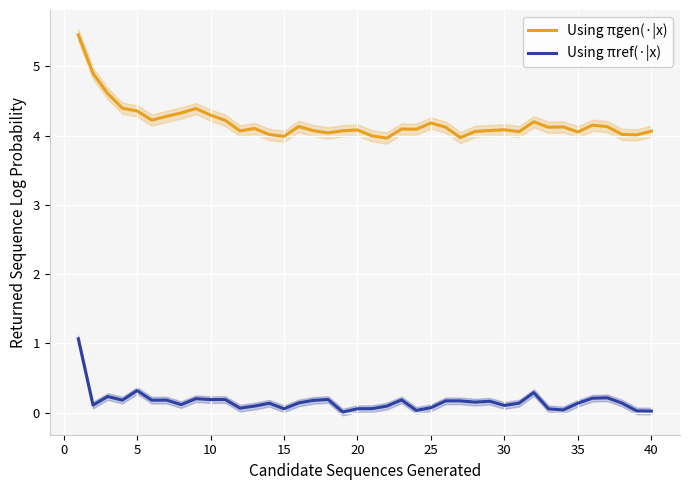

What are all the series names shown in the legend?

Using πgen(·|x), Using πref(·|x)